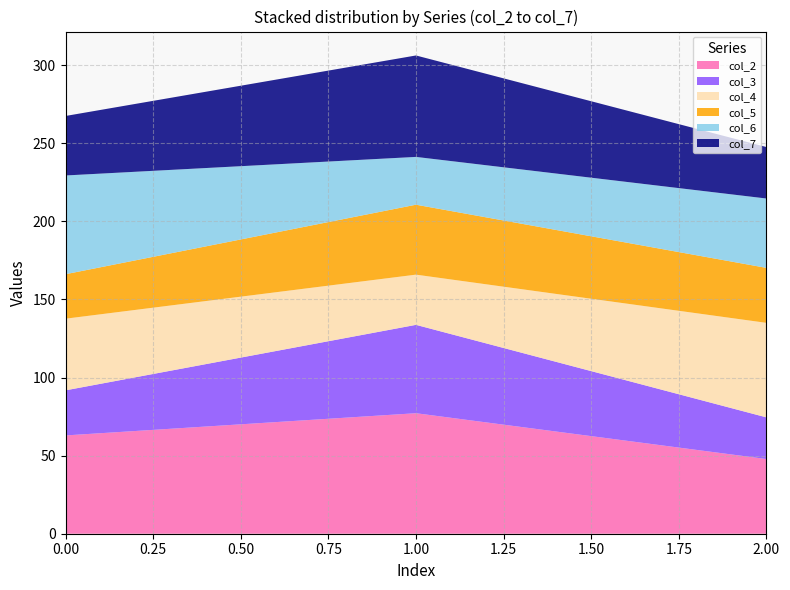

Reading right to left, what are the values for col_2?

2.00=47.8	1.00=77.1	0.00=62.9